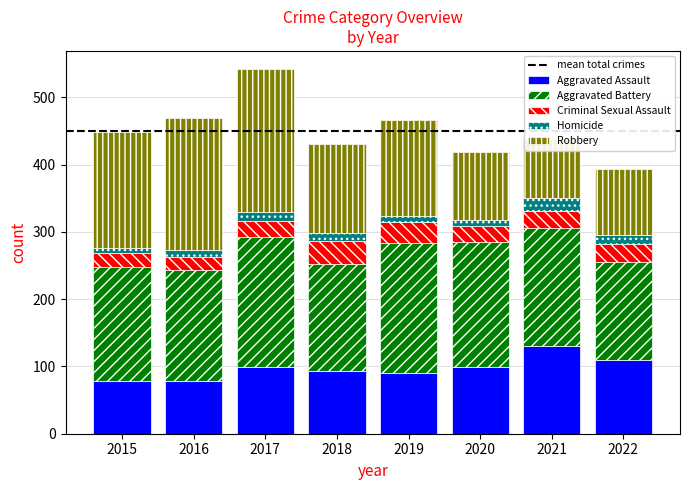

Between 2016 and 2015, which is larger?

2016